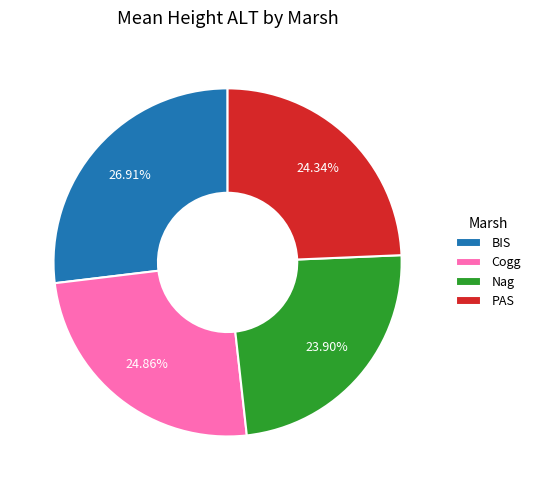

What is the ratio of the value at PAS to the value at Nag?

1.0